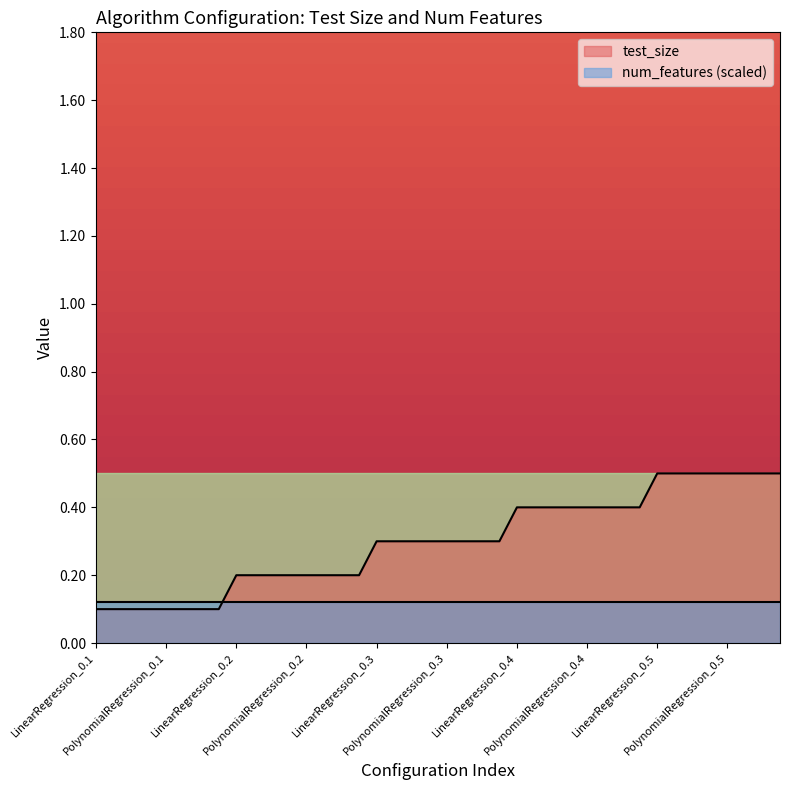

Which series has the largest range (max minus min)?

test_size